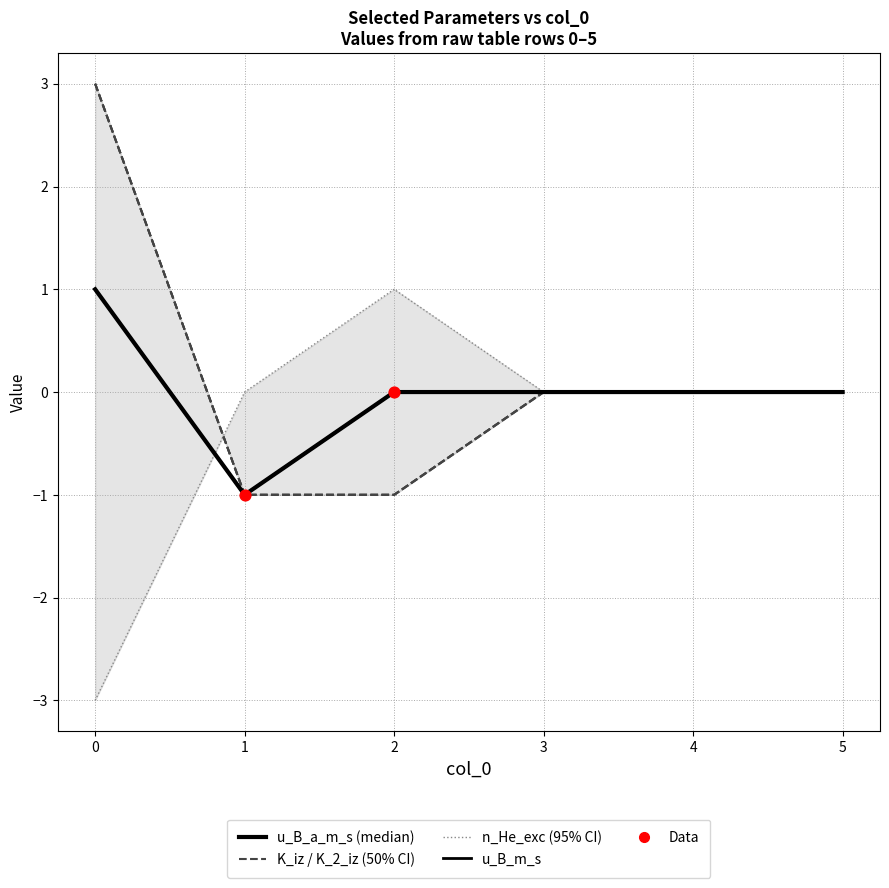

Which series has the largest total across all categories?

K_iz_a_m3_s_atom